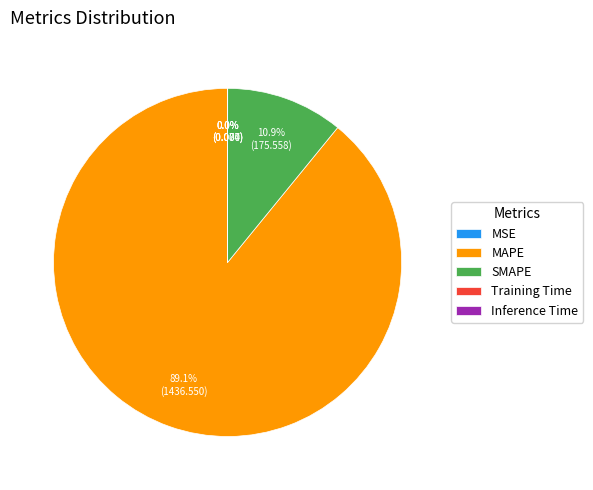

Which slice is the largest?

MAPE